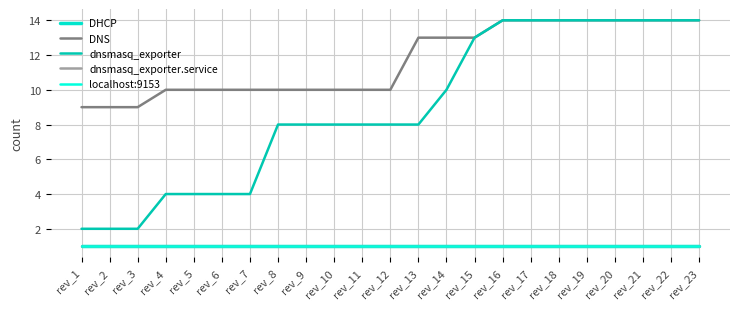

Does the chart display data point markers on the line(s)?

No